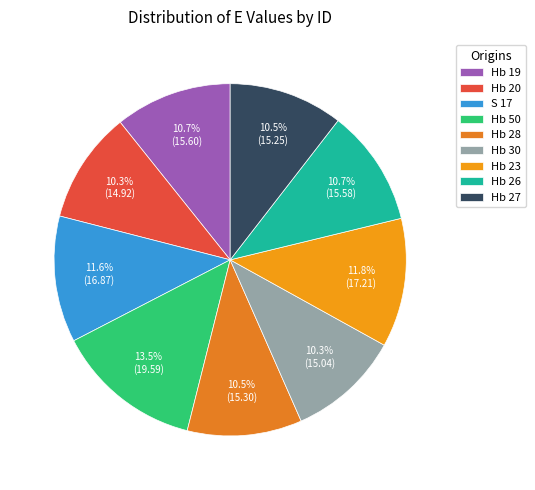

What percentage is the Hb 26 slice, to the nearest percent?

11%